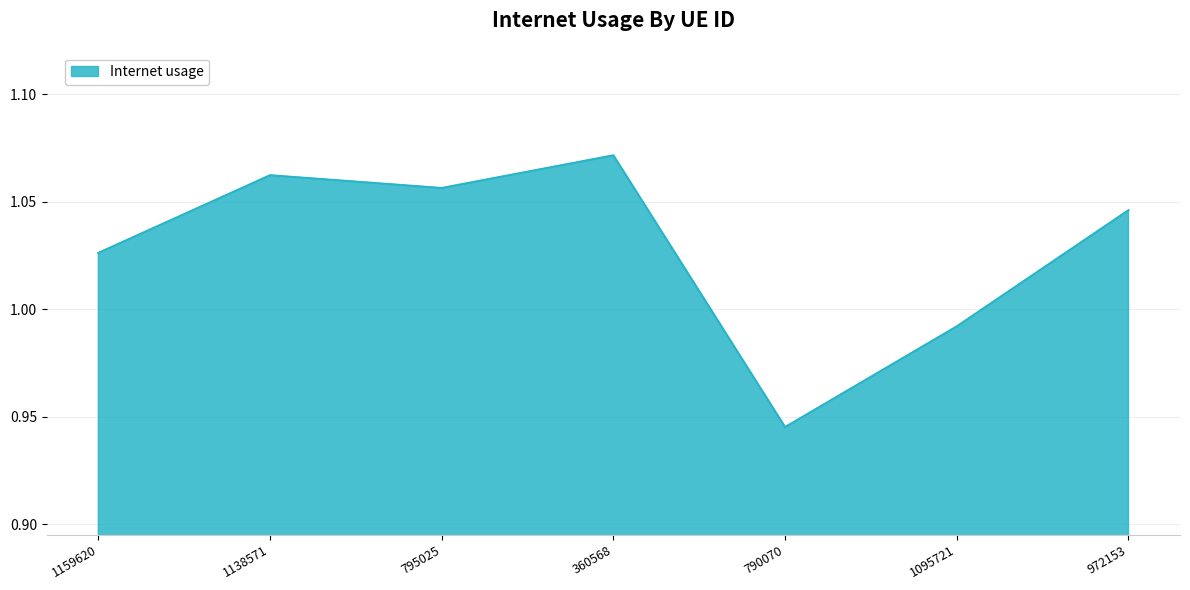

How many distinct data groups are displayed?

1